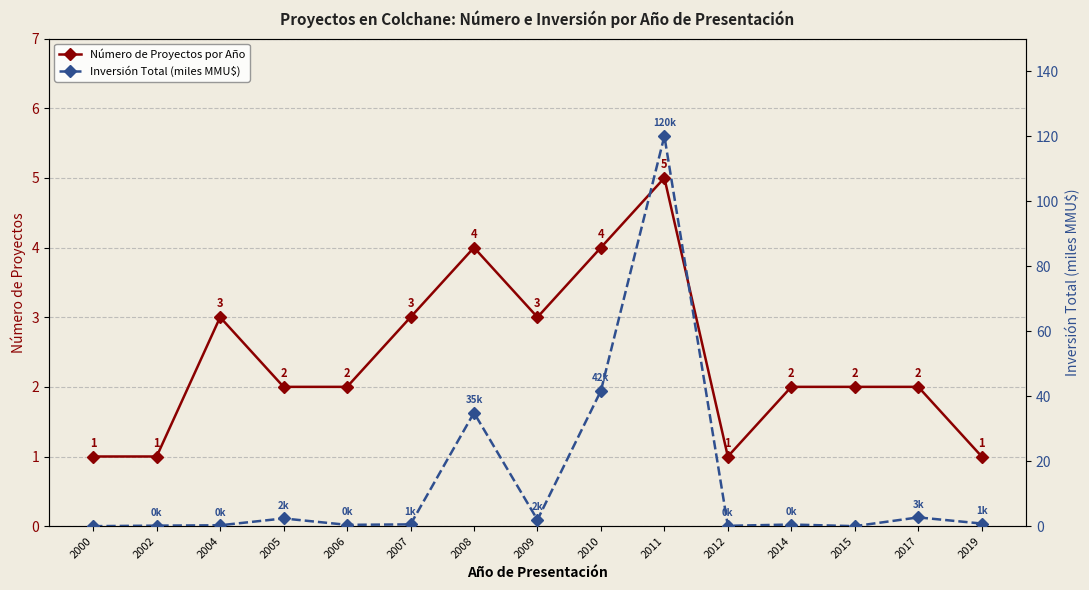

At which category does Inversión Total (miles MMU$) reach its first local valley?

2006